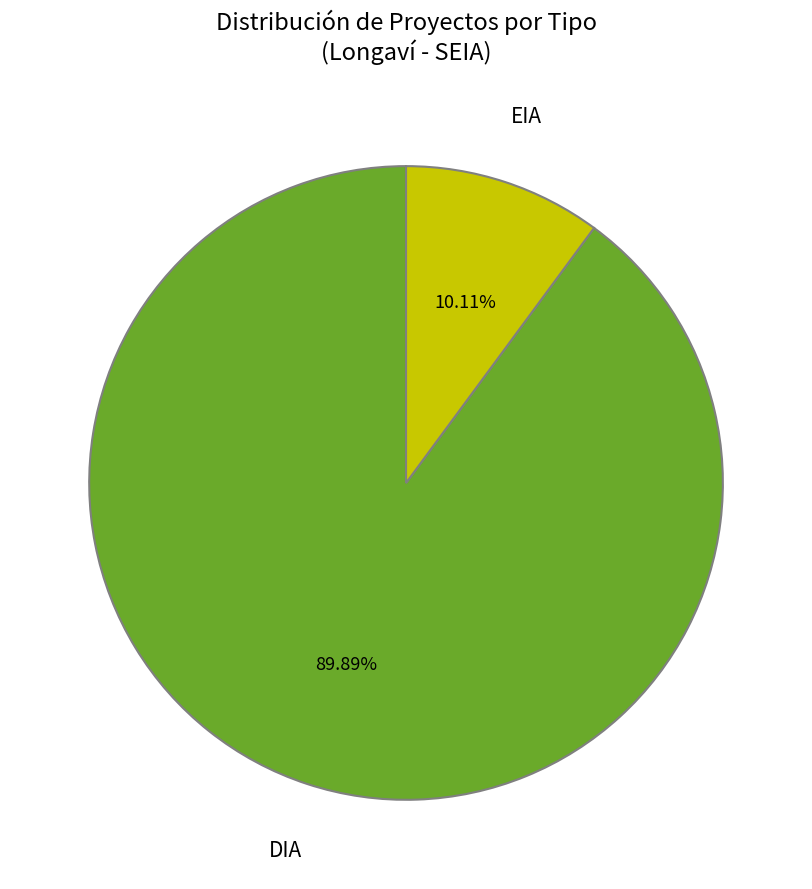

The EIA slice represents 10% of the pie. True or false?

True